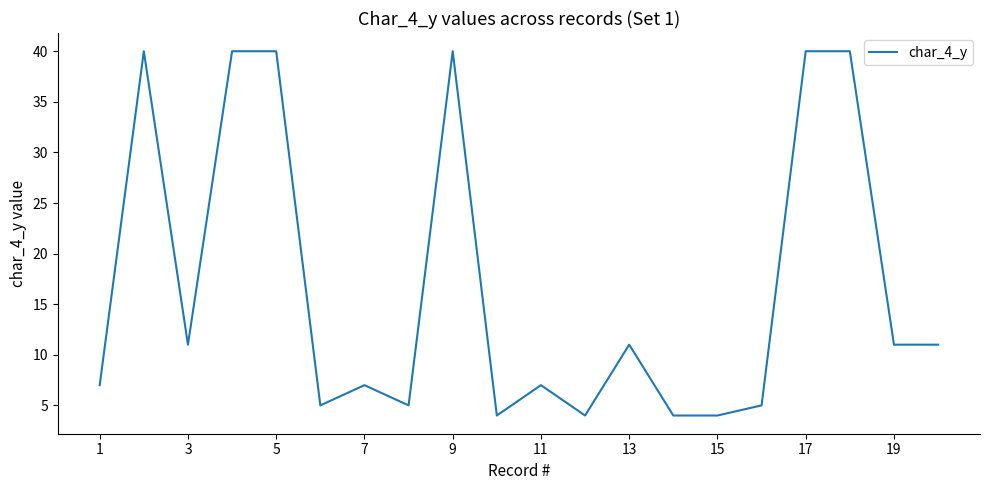

Count the number of data series in this chart.

1